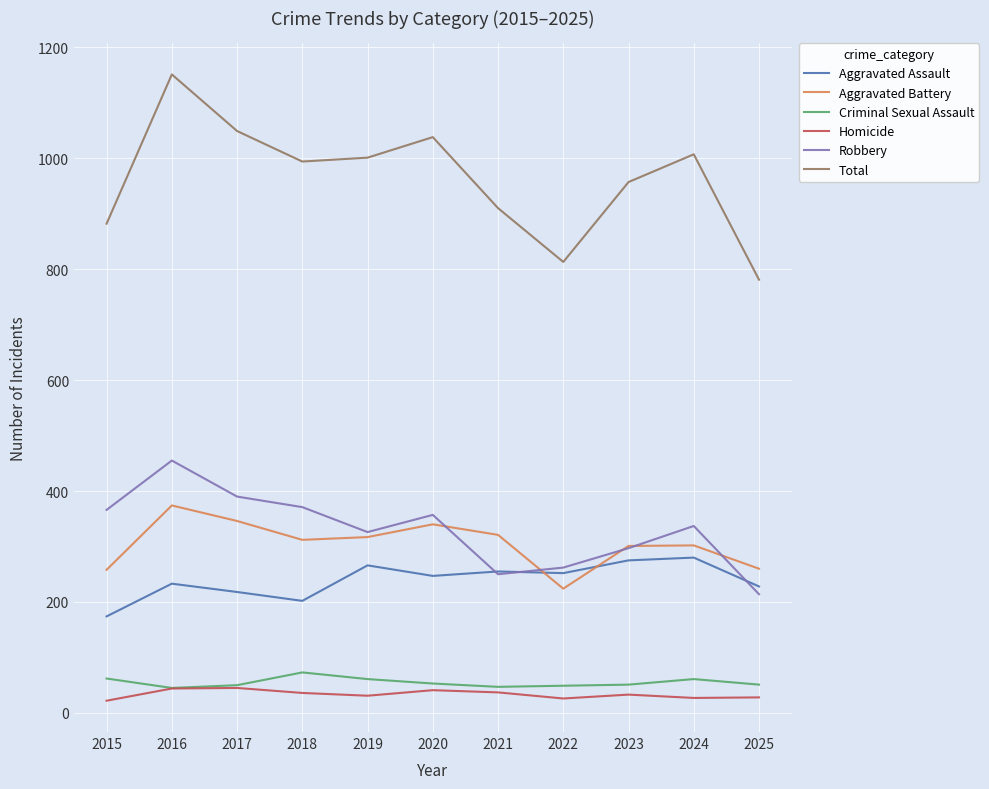

Does the chart display data point markers on the line(s)?

No